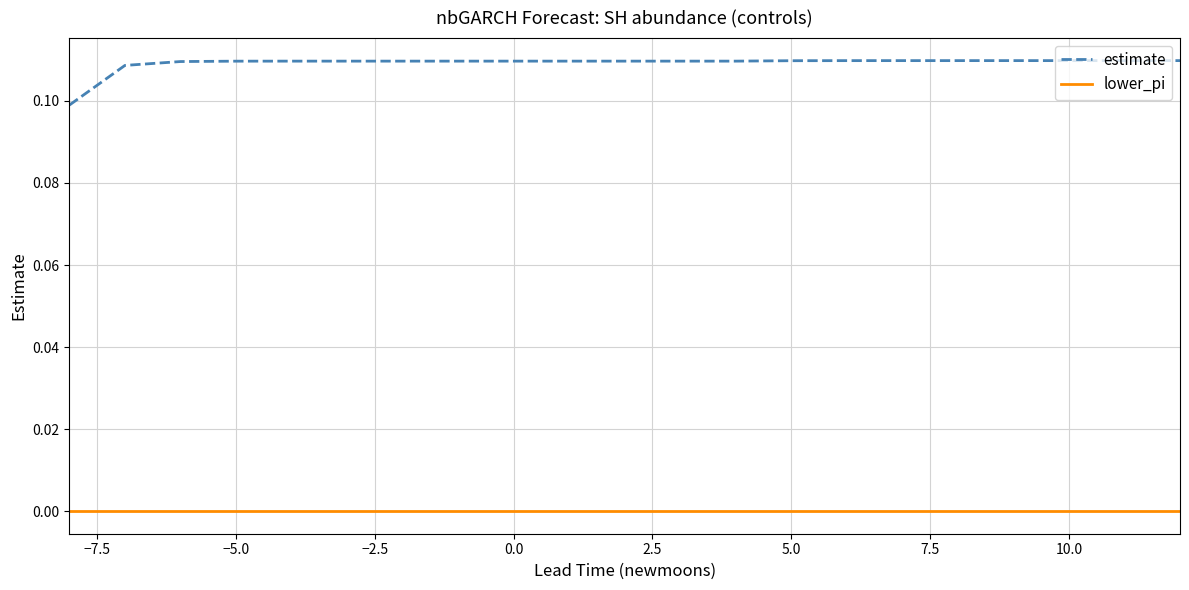

List the series in order of their peak value, highest first.

estimate, lower_pi